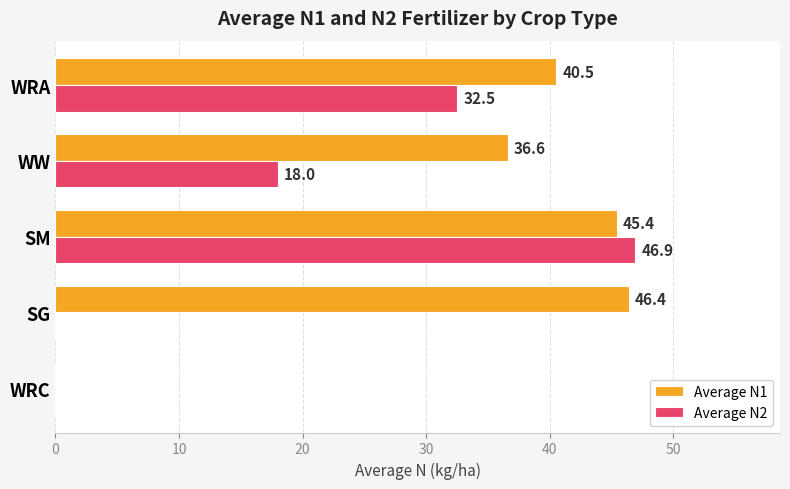

What is the total value across all series at WW?

54.6